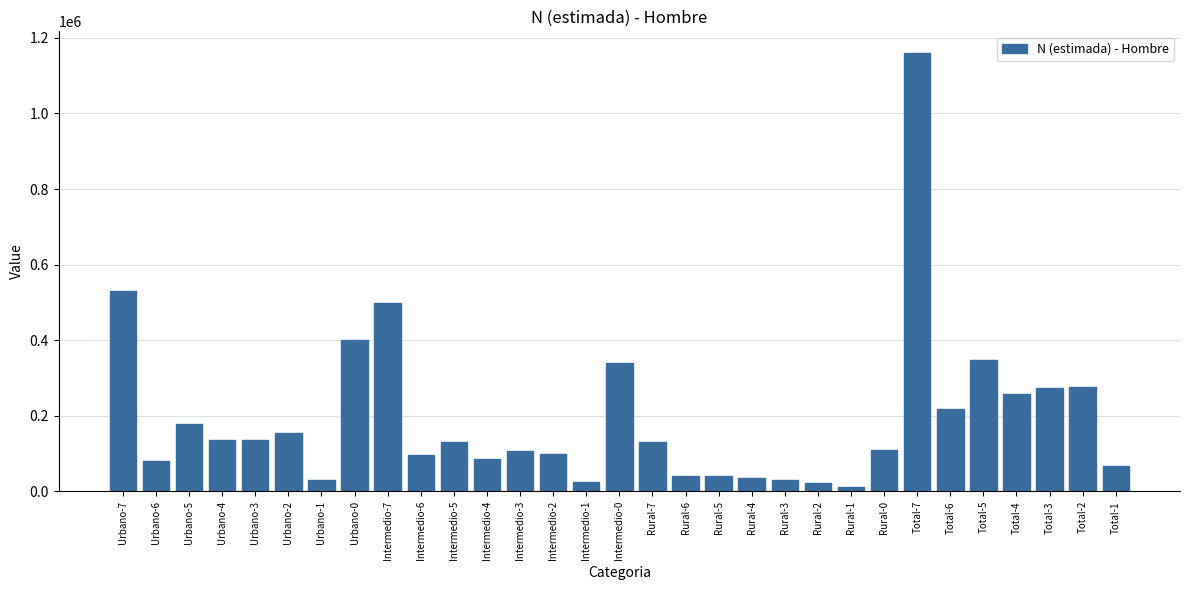

What is the change in value from Rural-0 to Total-2?

+166565